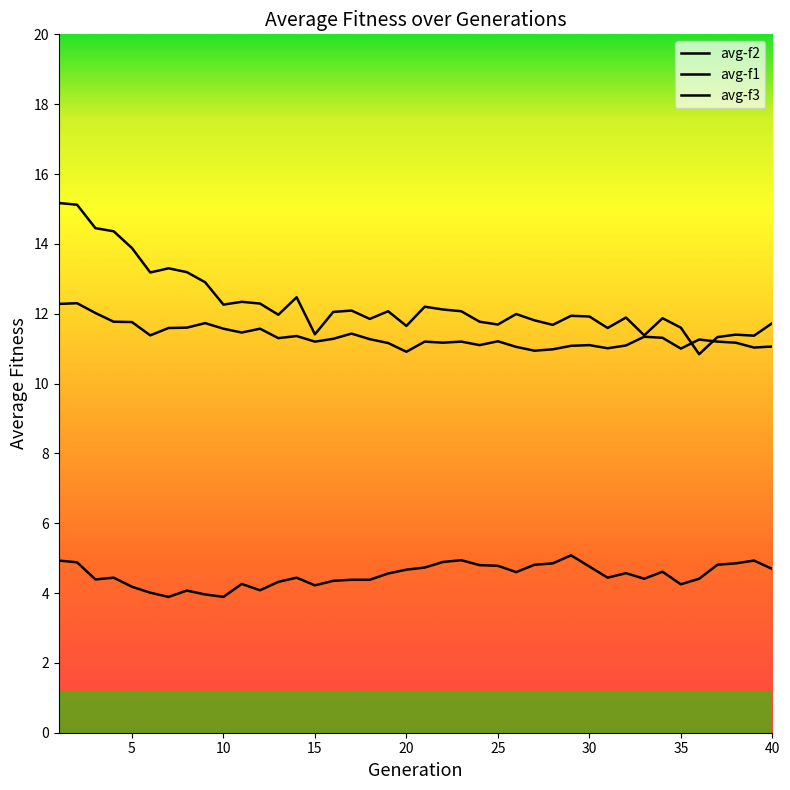

True or false: avg-f1 has a value of 6.7 at 35.

False